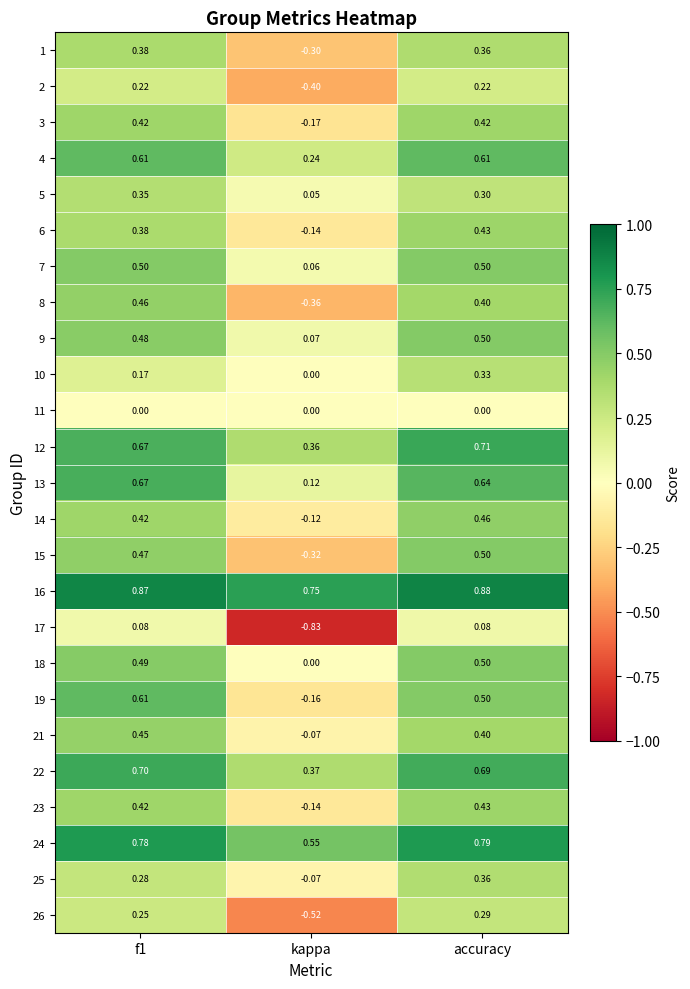

Which category has the highest value across all series?

accuracy